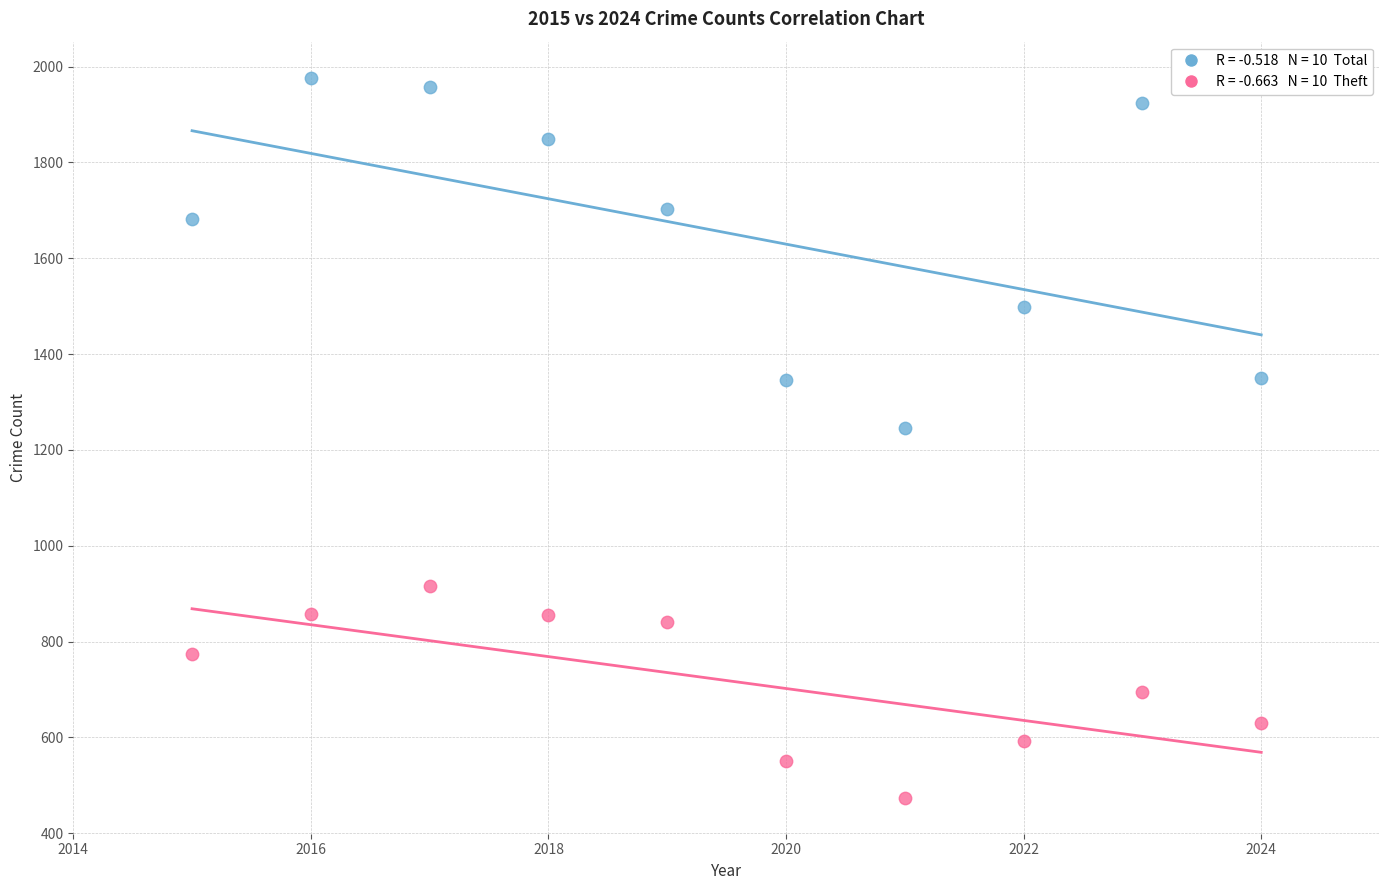

Across all data points, what is the range of Y values (max minus min)?

1503